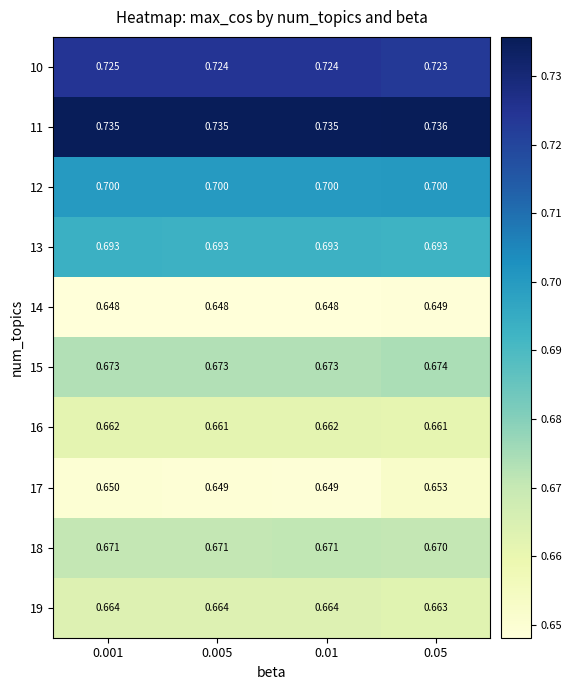

Which has a higher value, 0.05 or 0.001?

0.001